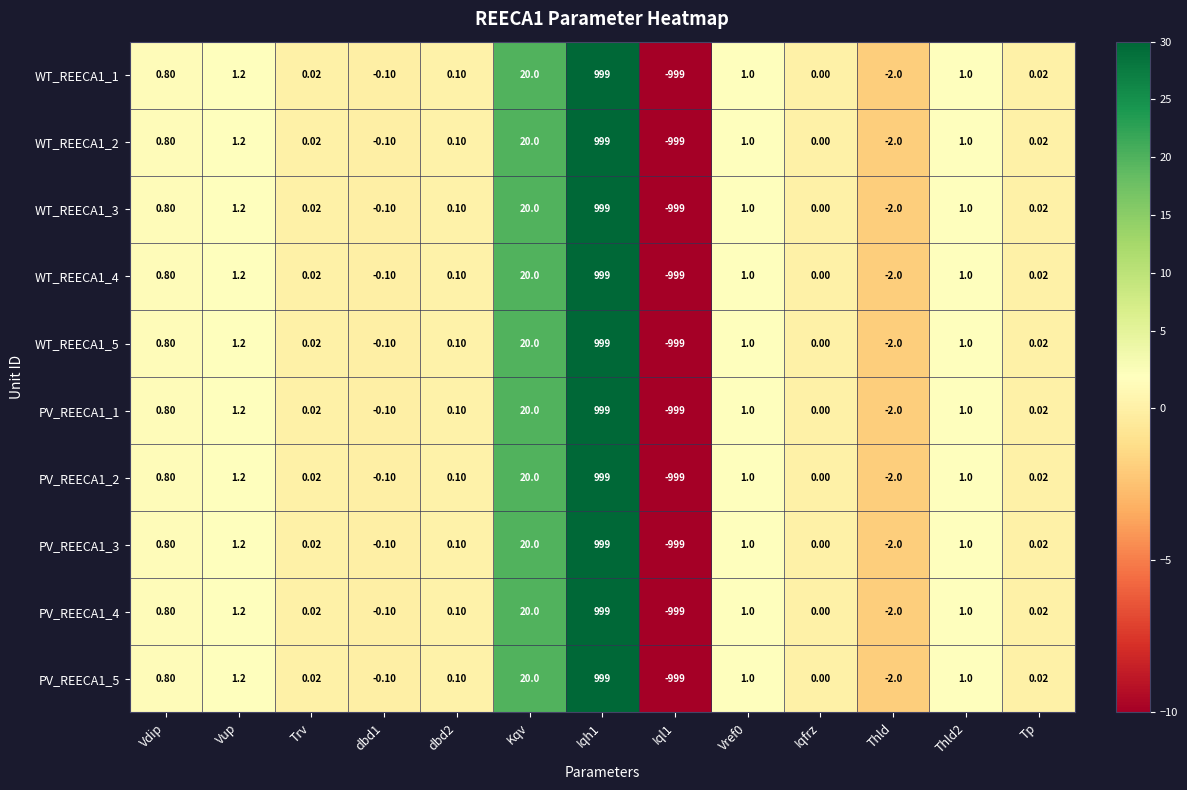

Is the value of PV_REECA1_5 at Iqh1 greater than the value of PV_REECA1_3 at Thld2?

Yes